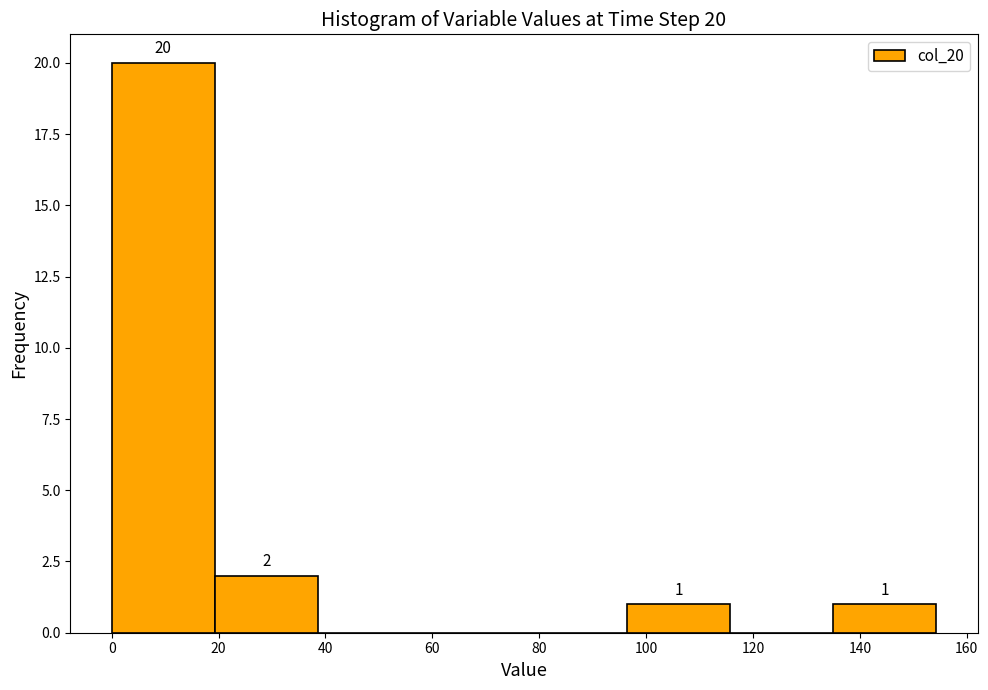

Which range on the x-axis has the tallest bar?

0 to 20